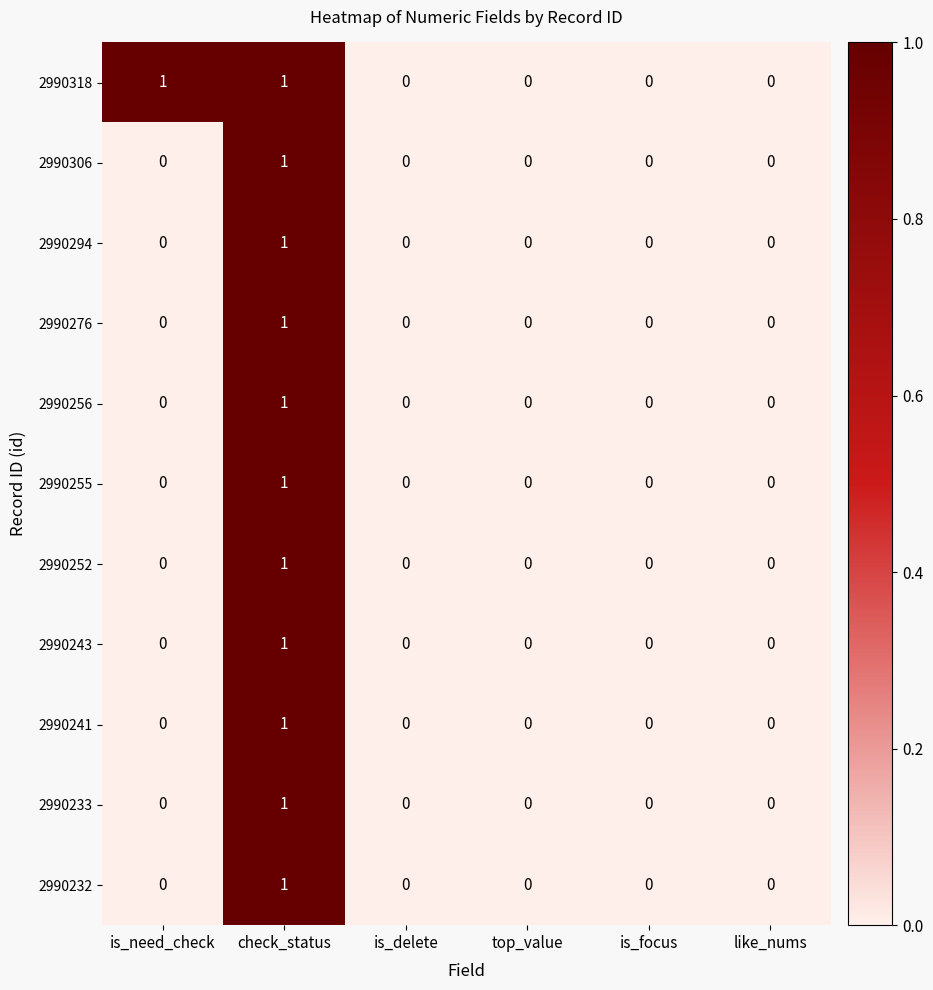

The value of 2990241 at is_focus is 0. True or false?

True